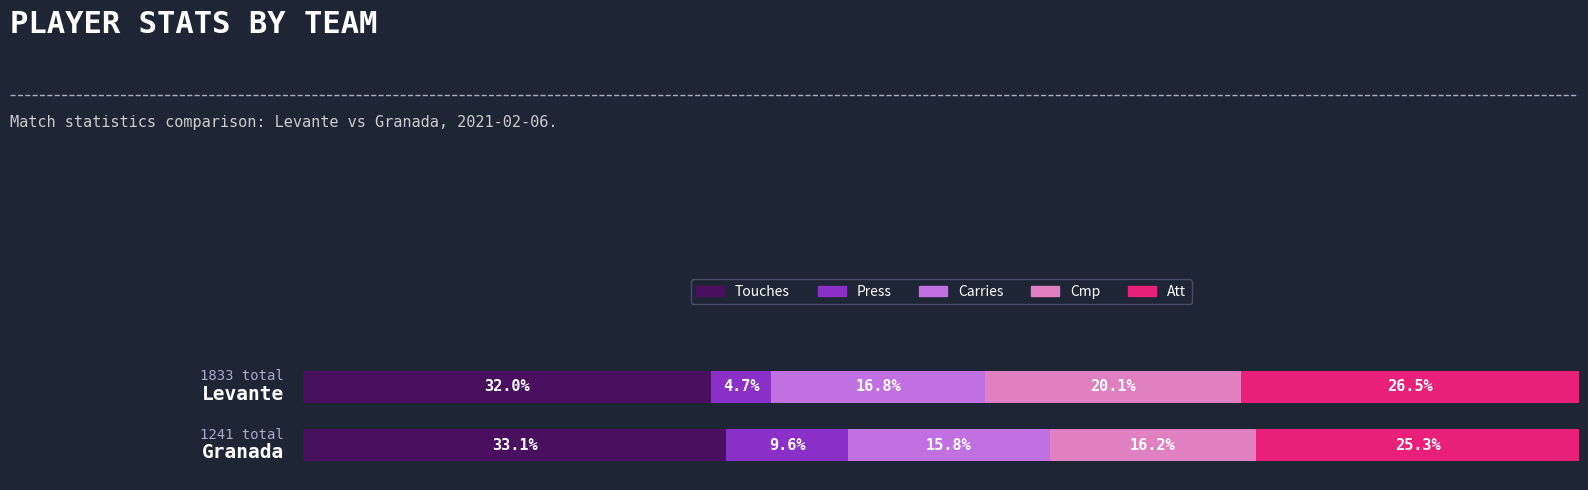

The value of Carries at Granada is 115. True or false?

False